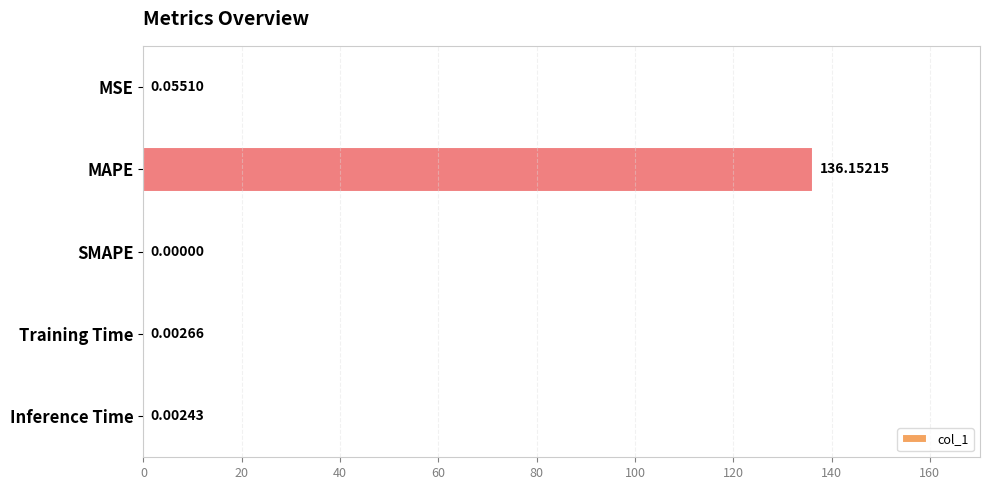

What is the sum of all values?

136.2